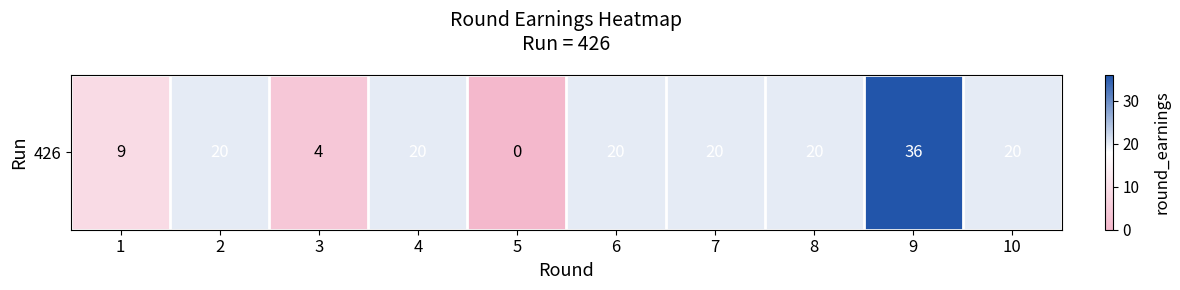

What is the sum of the values at 8 and 3?

24